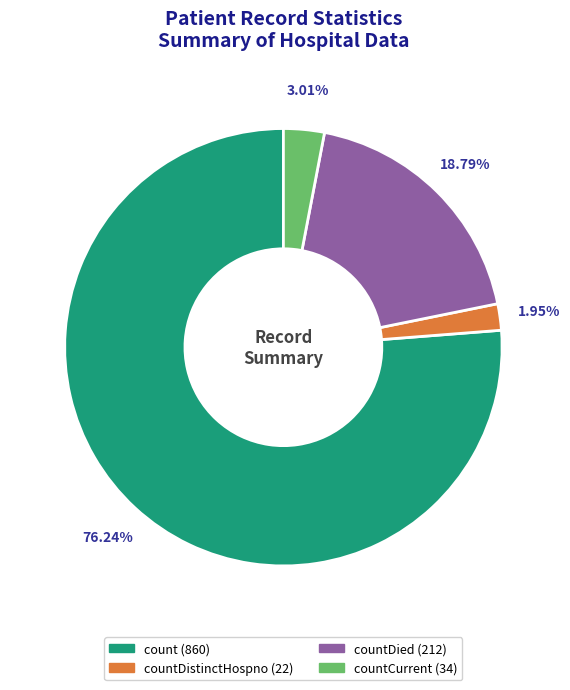

Count the number of slices in the pie.

4